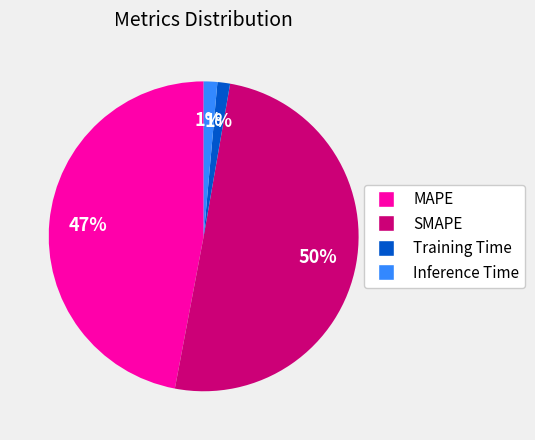

To the nearest percent, what is the difference between the largest and smallest slice percentages?

49%